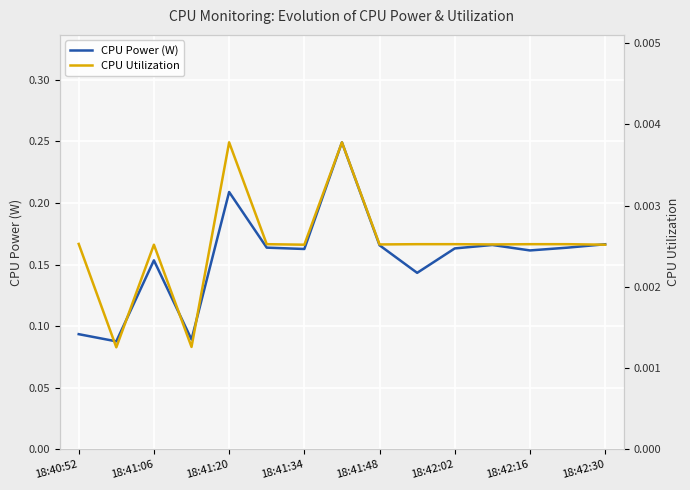

True or false: CPU Power (W) has a value of 0.1 at 18:42:02.

False